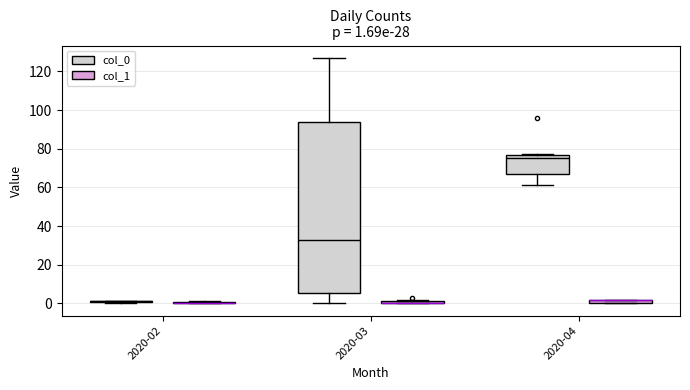

Comparing the boxes themselves (not the whiskers), which one is the tallest?

2020-03 (col_0)